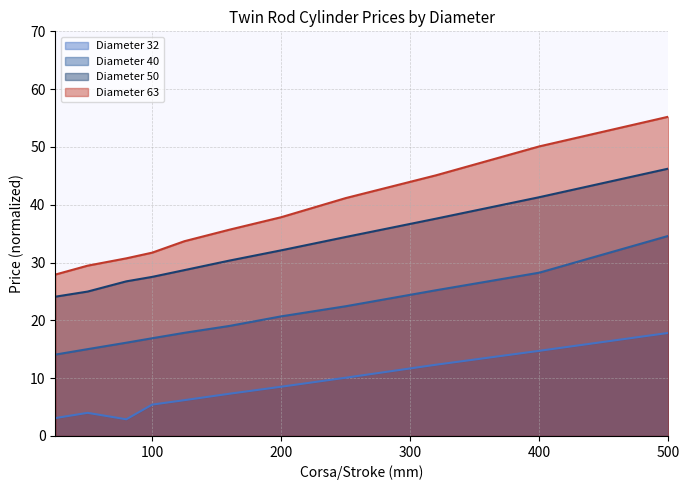

Where is Diameter 32 nearest to the value 10?

250